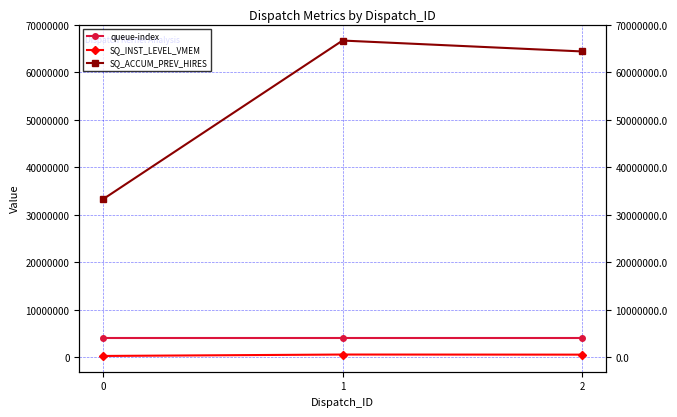

At which category is the sum across all series the highest?

1